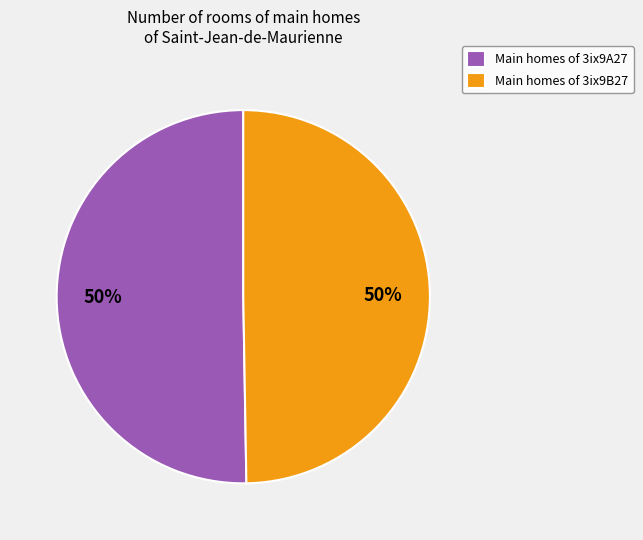

Do Main homes of 3ix9A27 and Main homes of 3ix9B27 together represent more than half of the pie?

Yes